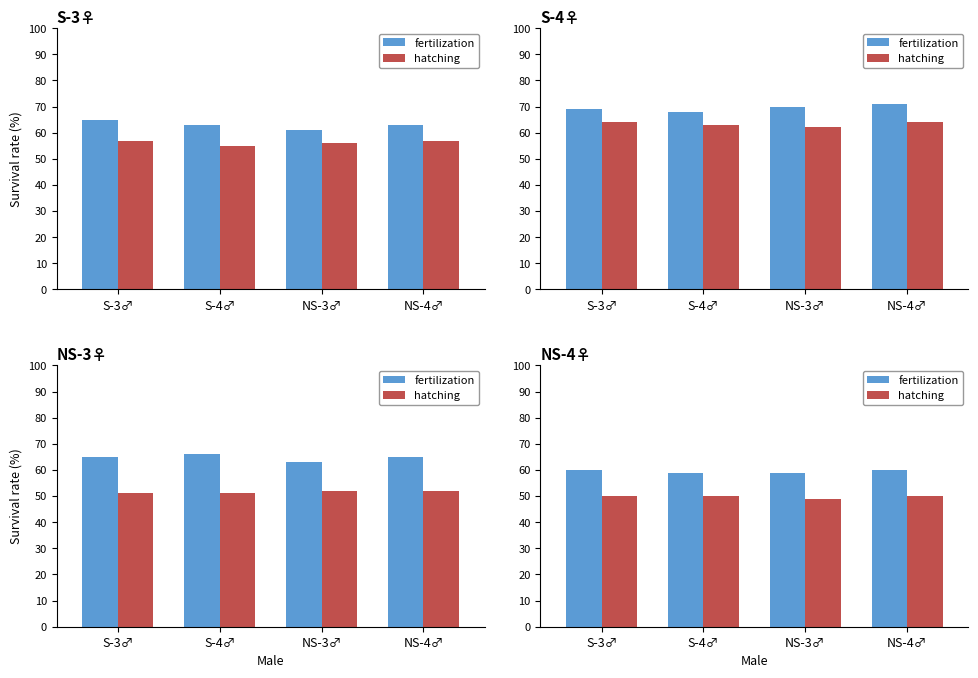

Is it true that hatching equals 50 at NS-4♂?

True